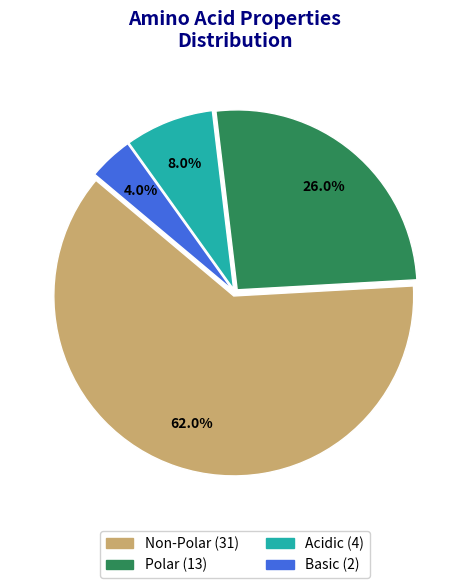

Is there a majority slice in this chart?

Yes